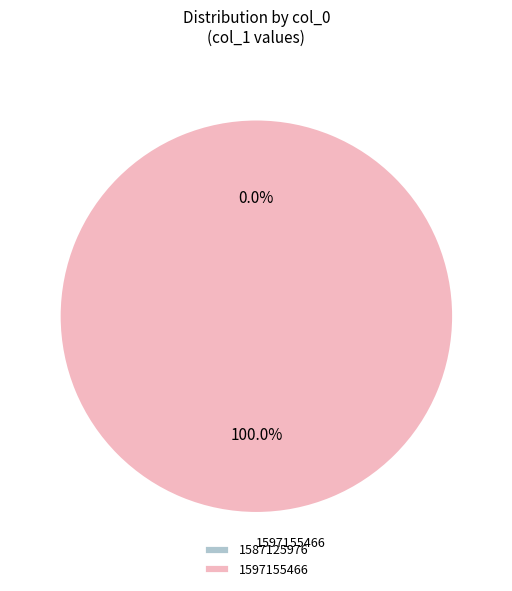

Count the number of slices in the pie.

2